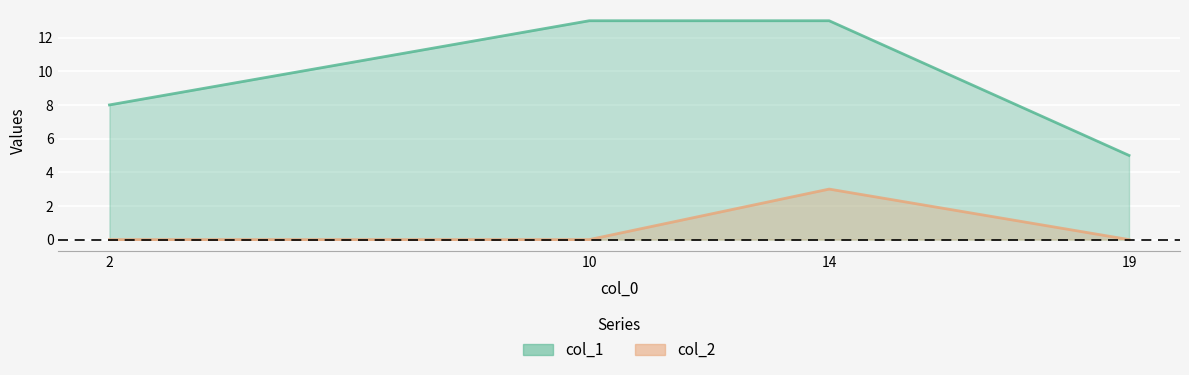

Count the number of data series in this chart.

2